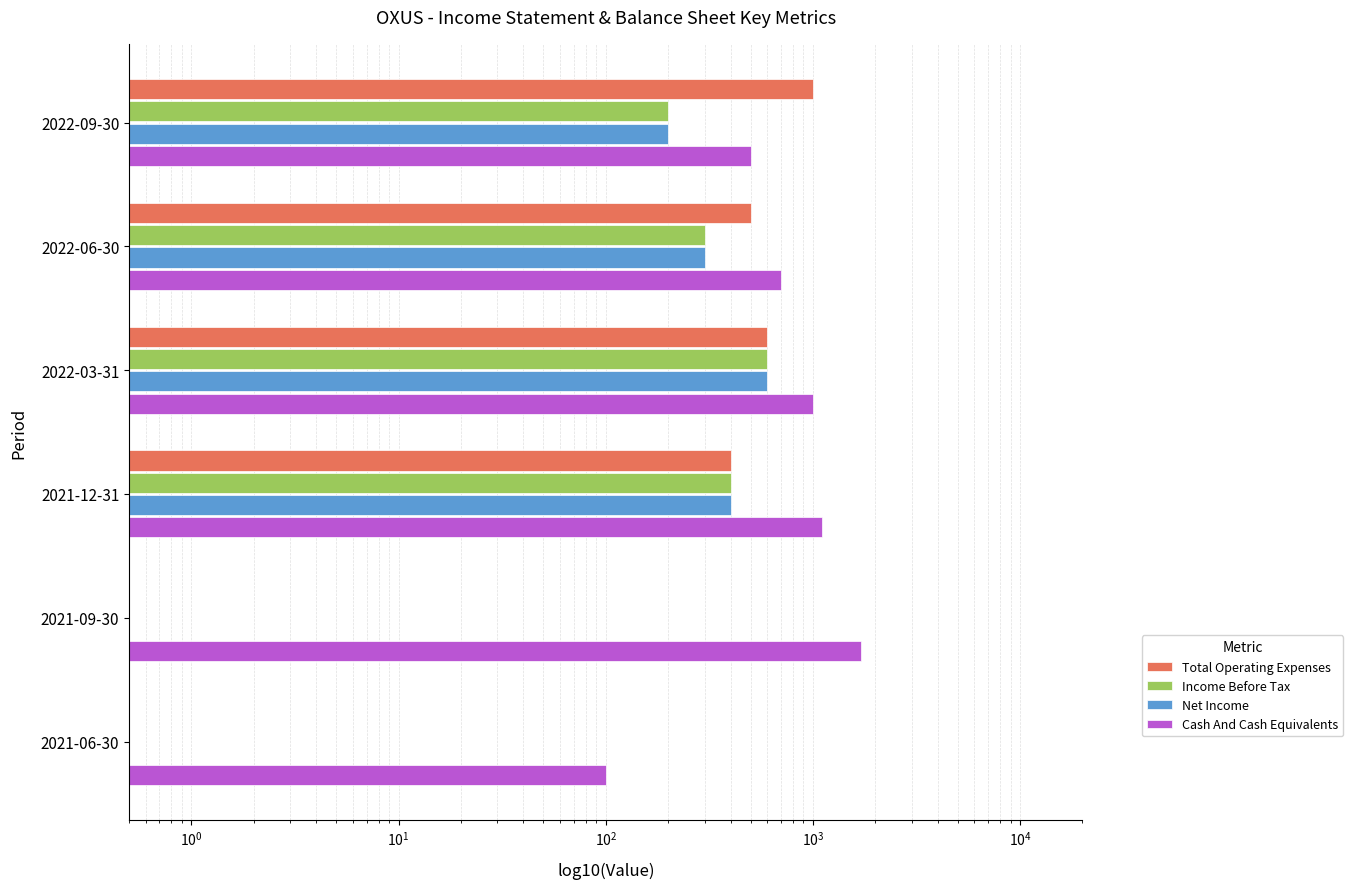

What is the maximum value shown in the chart?

1700.0